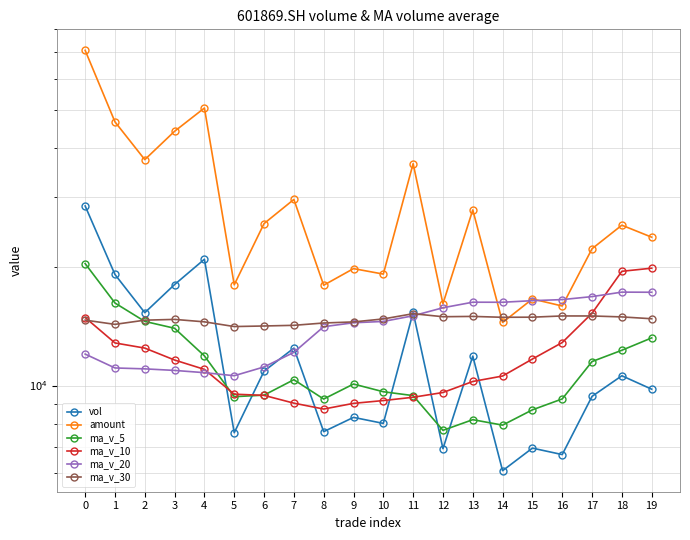

What is the value of the ma_v_30 point at the 10th from the left?

14502.7